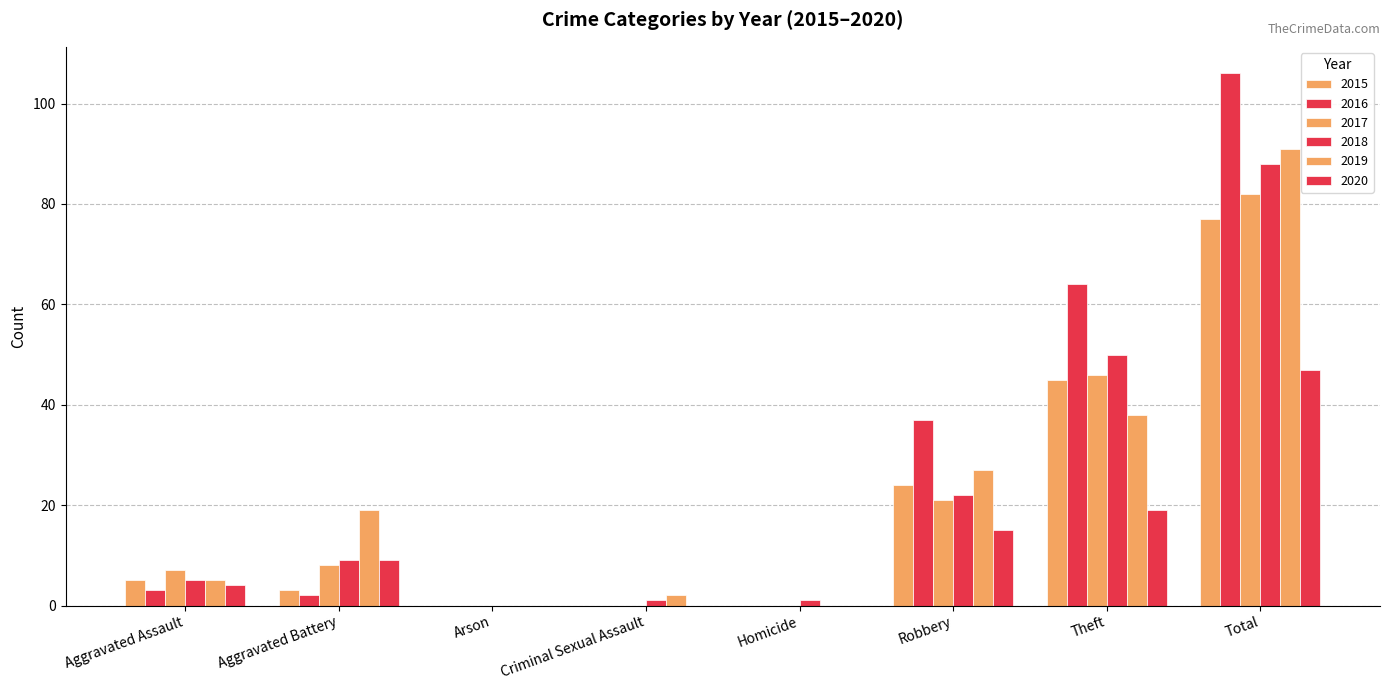

Are the bars horizontal?

No